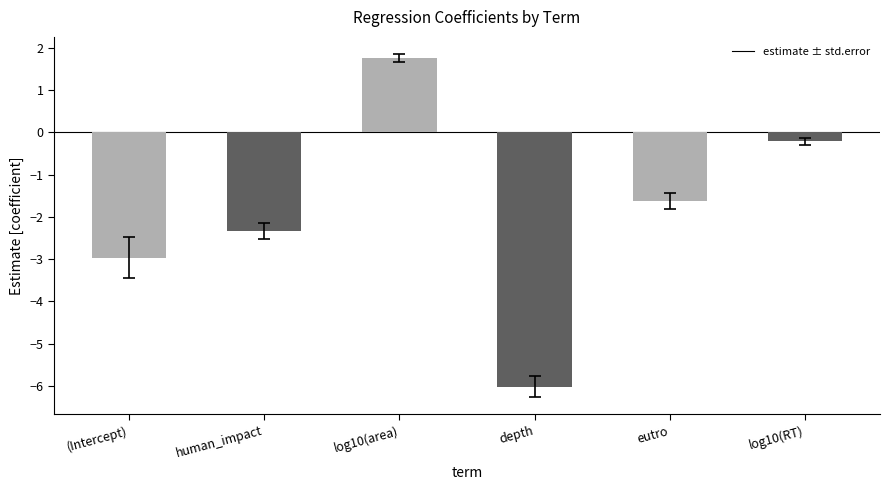

Rank the categories by value from highest to lowest.

log10(area), log10(RT), eutro, human_impact, (Intercept), depth